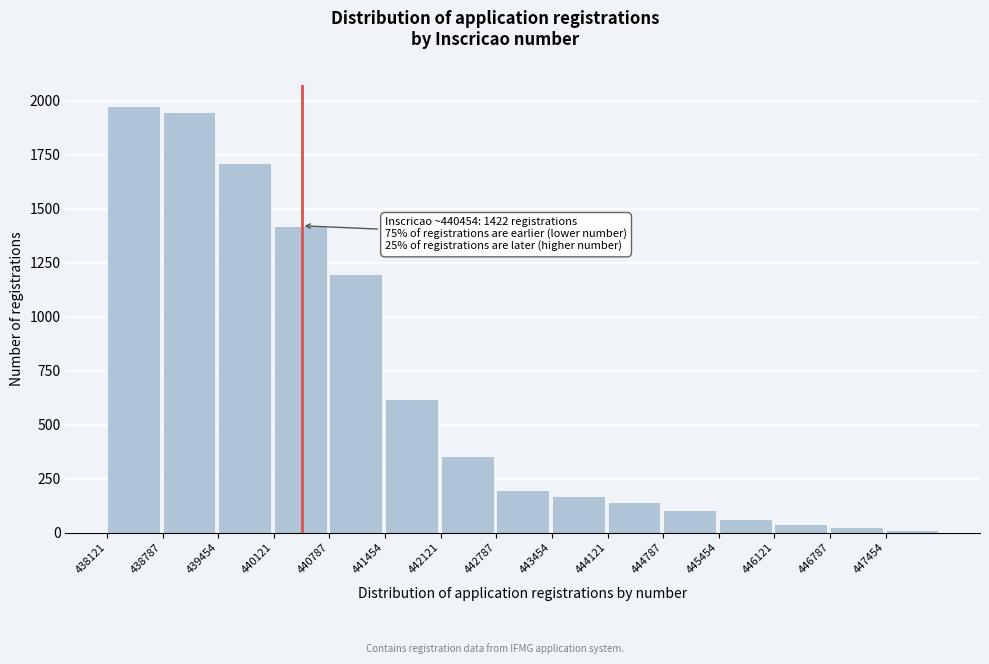

Reading left to right, extract all data points from this chart.

1976	1949	1712	1422	1198	619	355	197	171	144	105	65	39	26	13